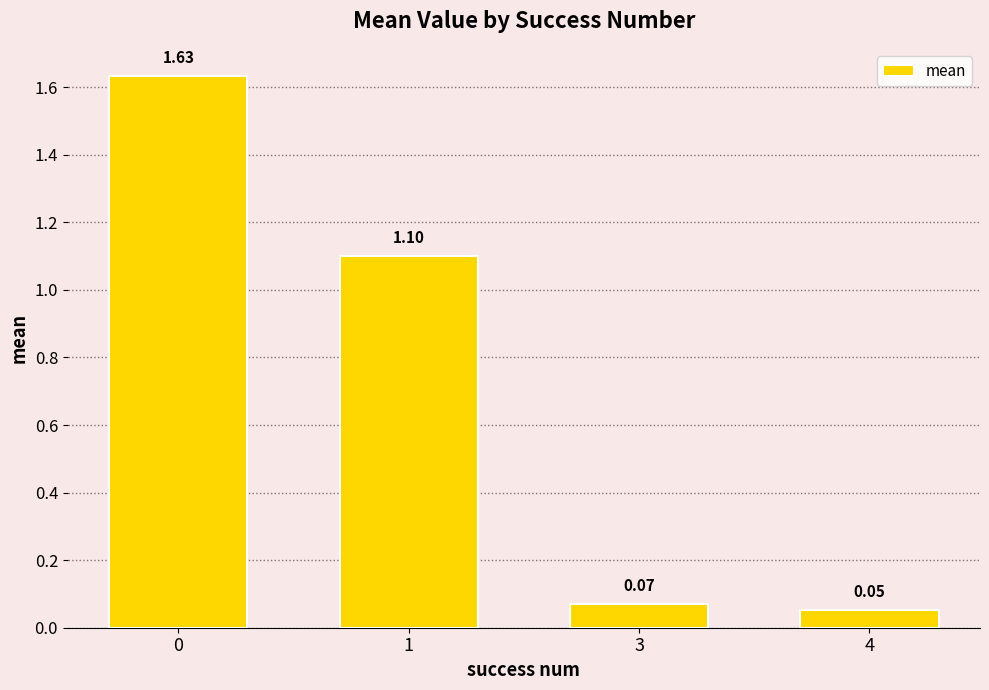

What is the sum of all values?

2.9